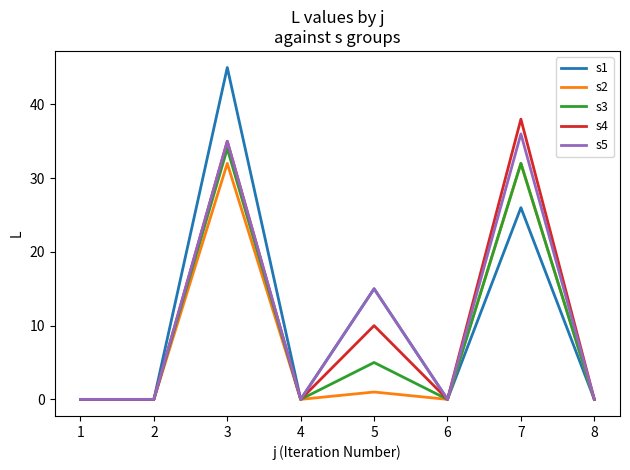

Is it true that s1 equals 6 at 7?

False